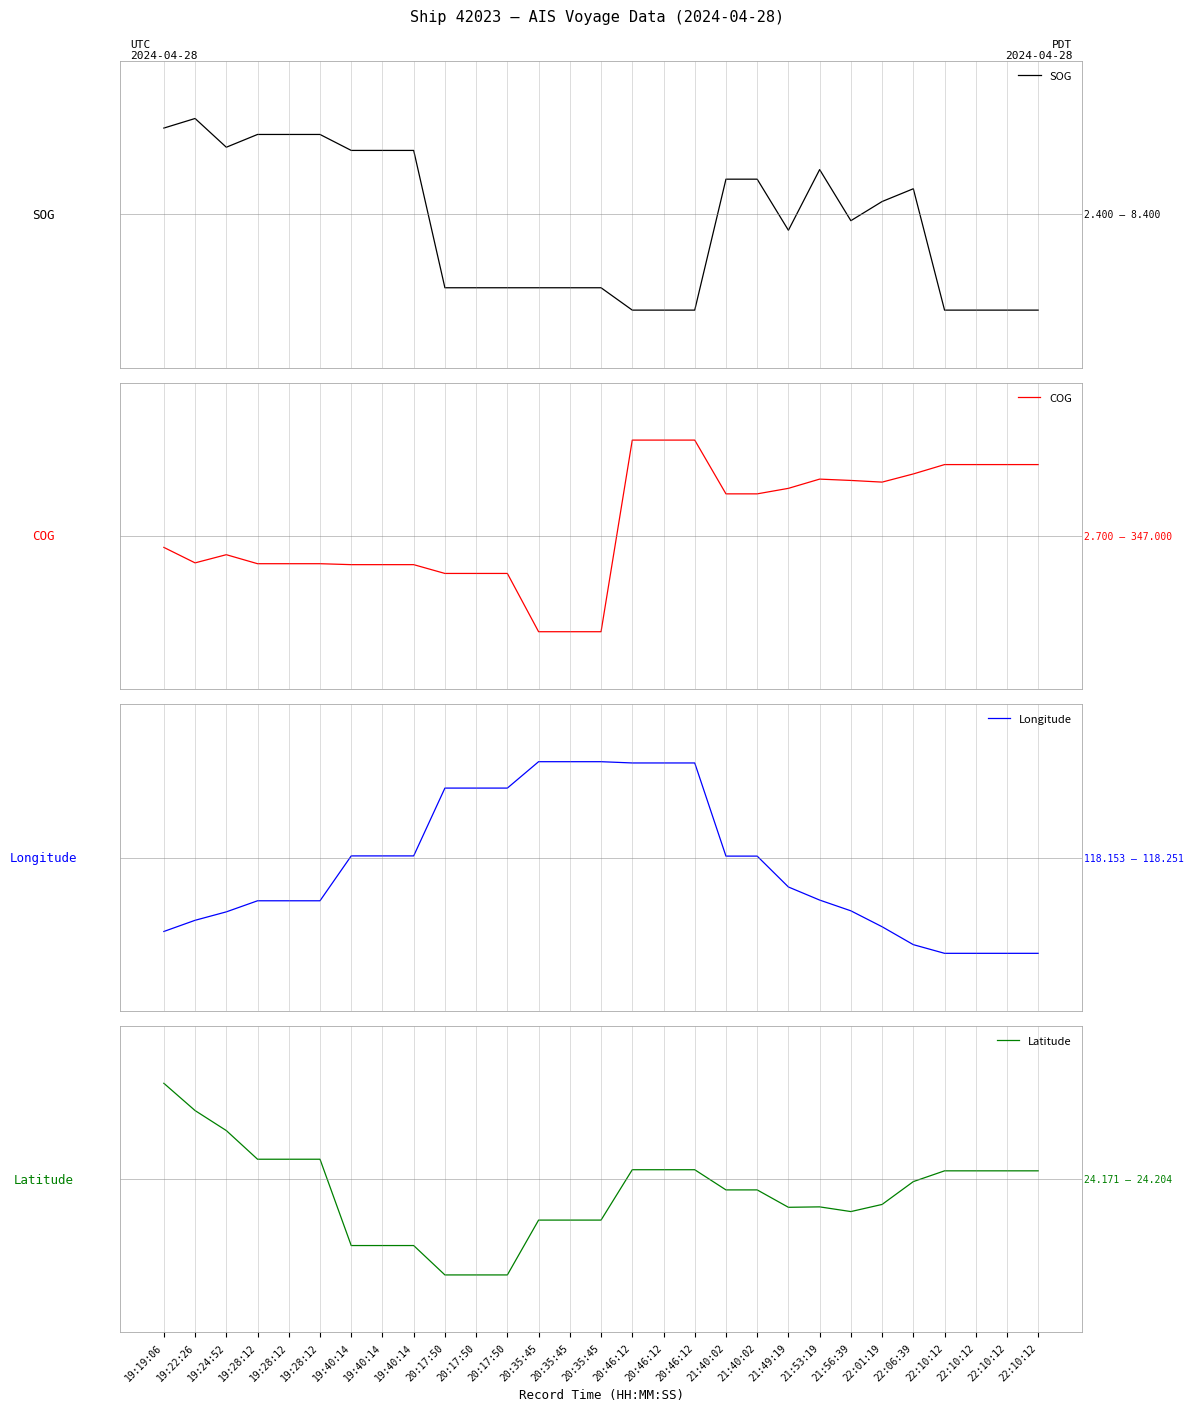

At which category is the sum across all series the highest?

20:46:12